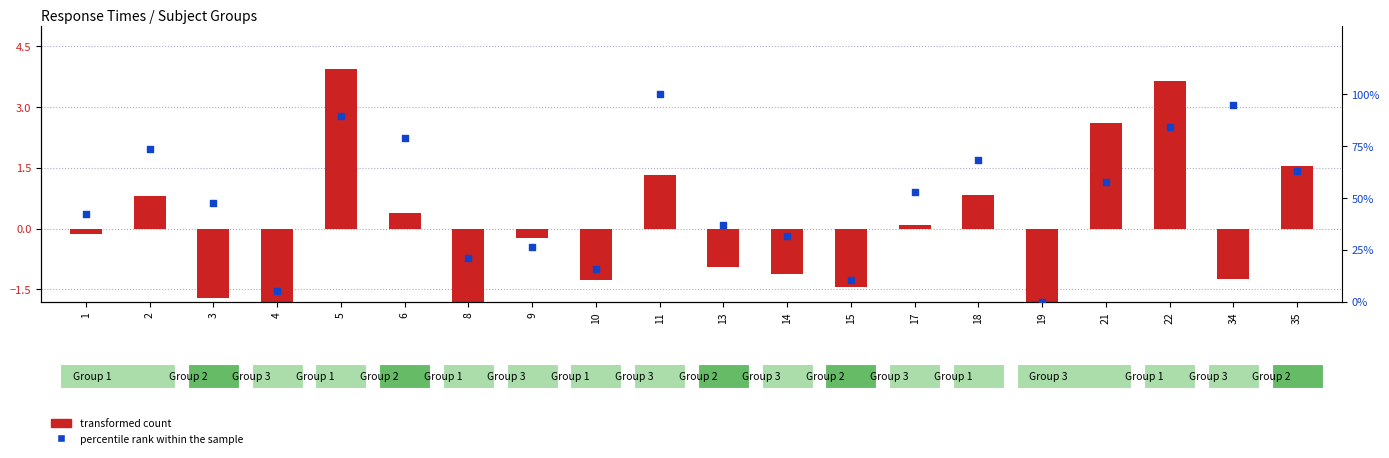

What is the total value across all series at 34?

93.5